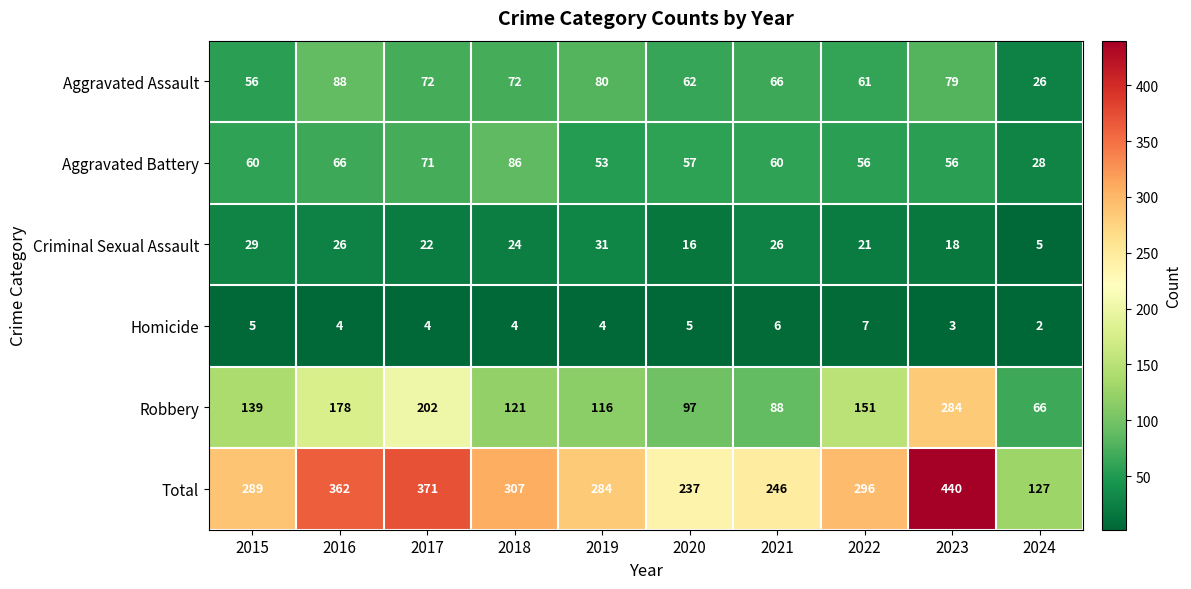

What is the spread (max minus min) of values at 2018?

303